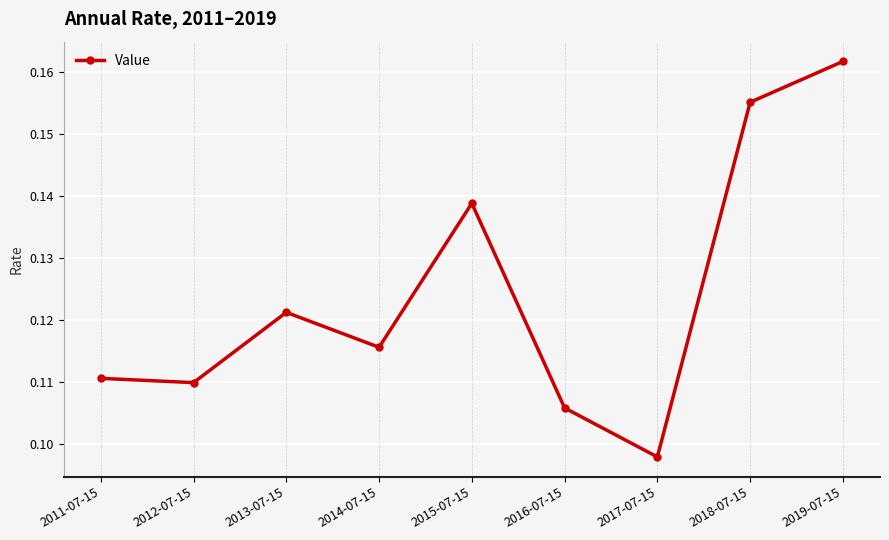

Between 2017-07-15 and 2019-07-15, which is larger?

2019-07-15